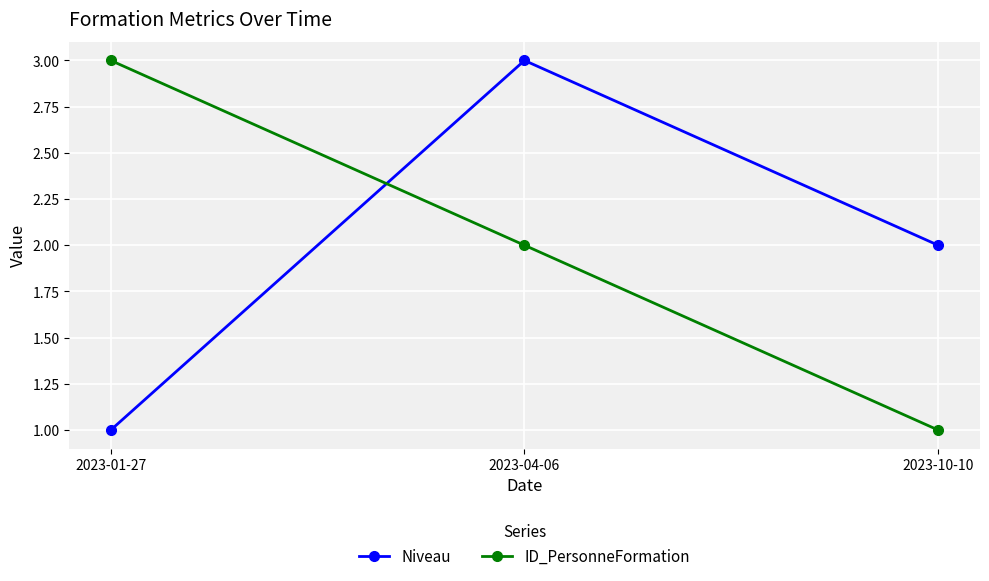

Between 2023-01-27 and 2023-04-06, which series saw the biggest shift?

Niveau